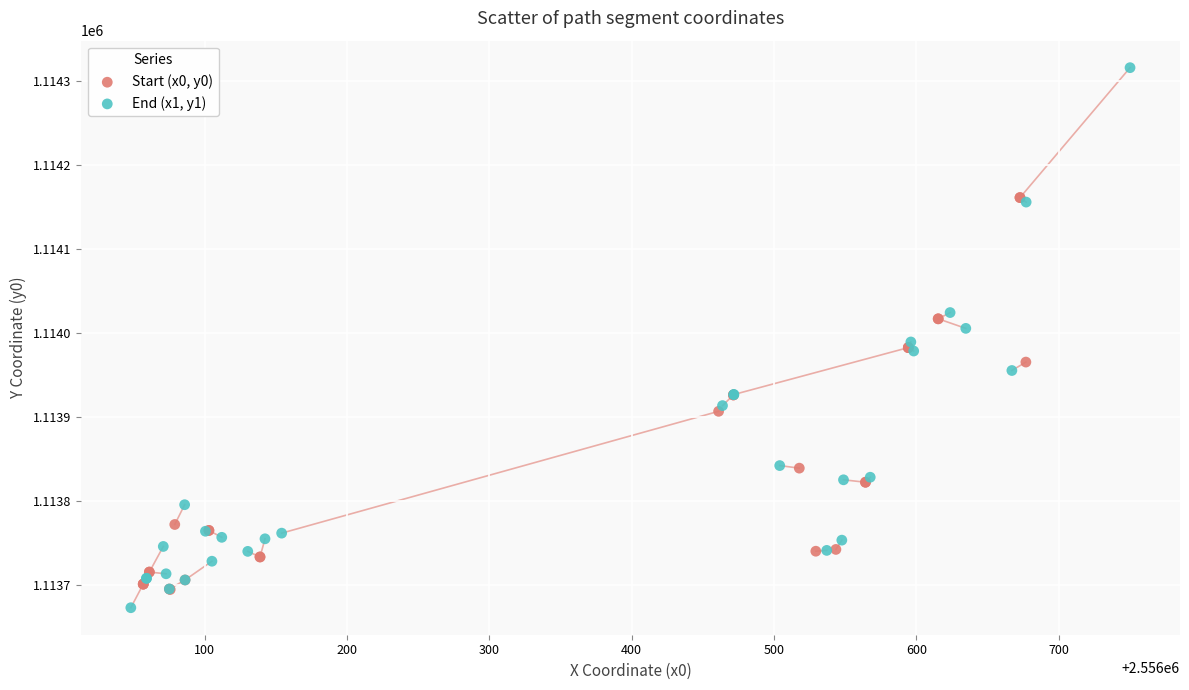

What are all the series names shown in the legend?

Start (x0, y0), End (x1, y1)